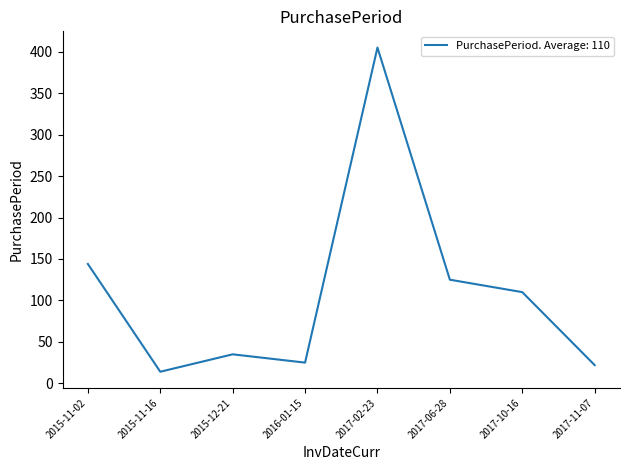

Reading left to right, list all the values displayed in this chart.

144	14	35	25	405	125	110	22